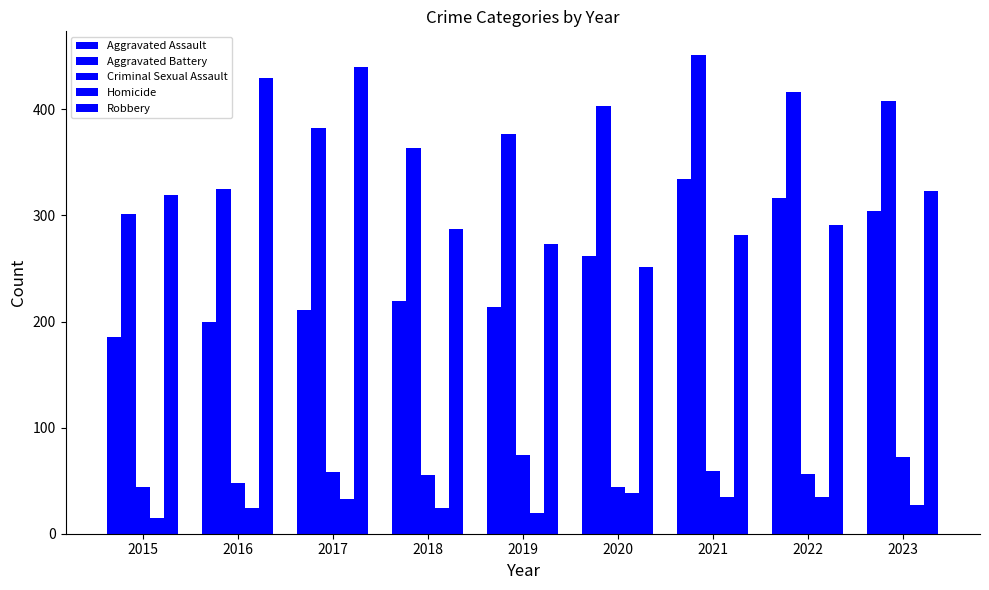

Which category has the lowest value across all series?

2015